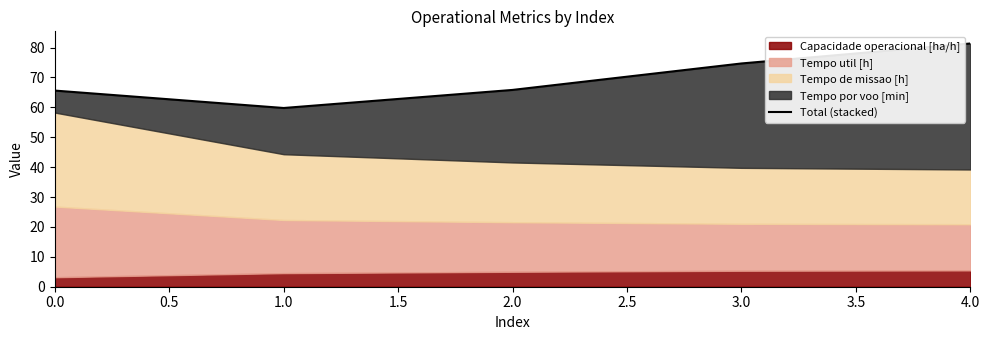

What is the average value?

69.5